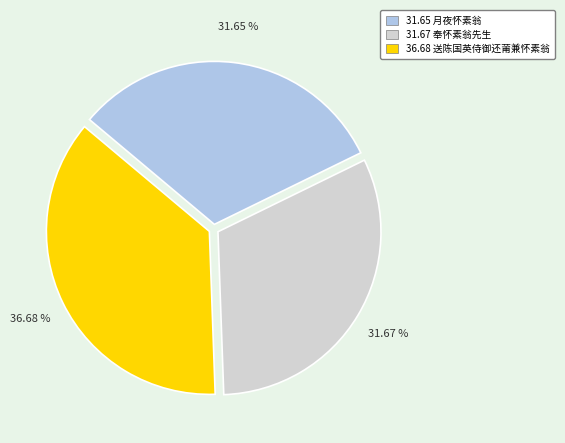

Is there a majority slice in this chart?

No